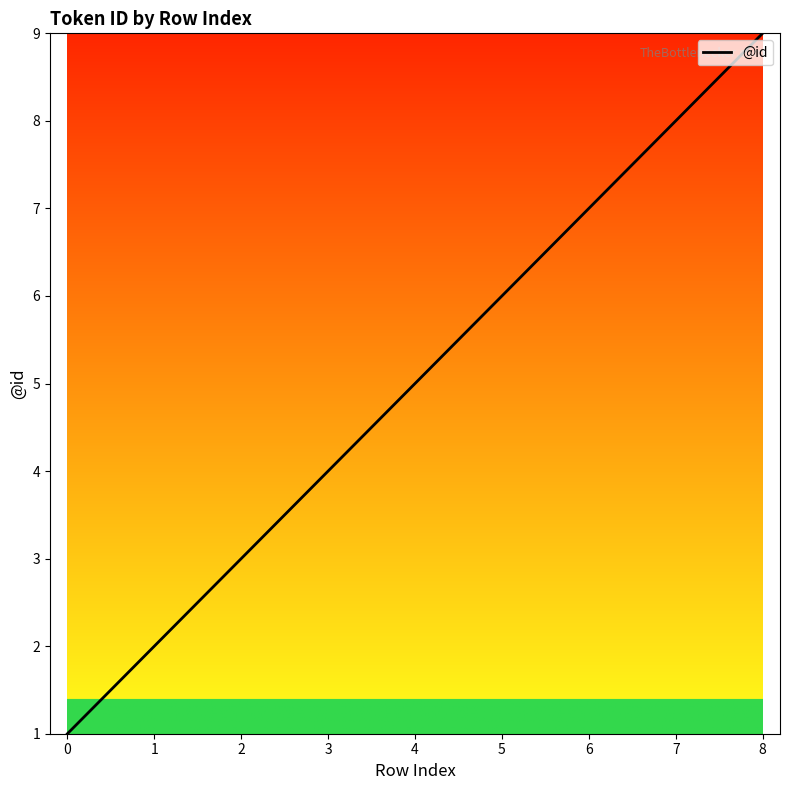

What is the change in value from 1 to 6?

+5